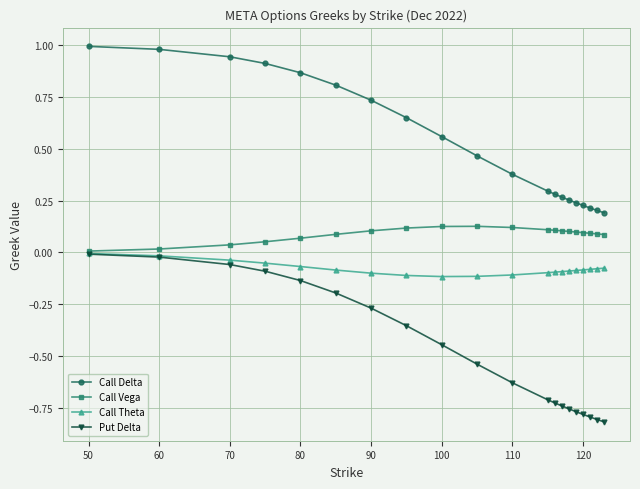

What are all the series names shown in the legend?

Call Delta, Call Vega, Call Theta, Put Delta